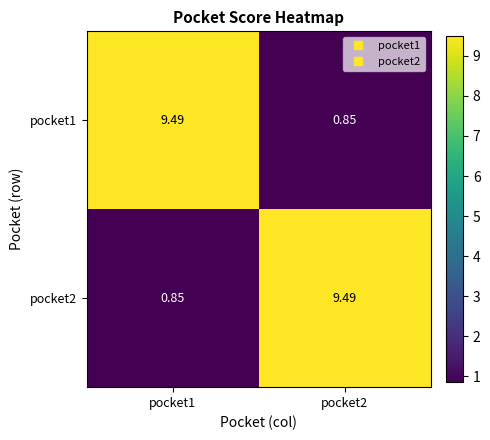

Is the value of pocket1 at pocket2 greater than the value of pocket2 at pocket2?

No